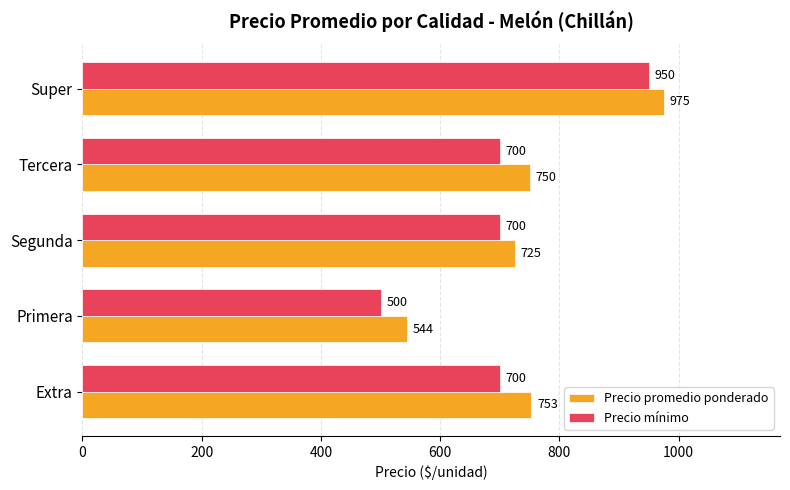

At how many categories does at least one series exceed 849?

1